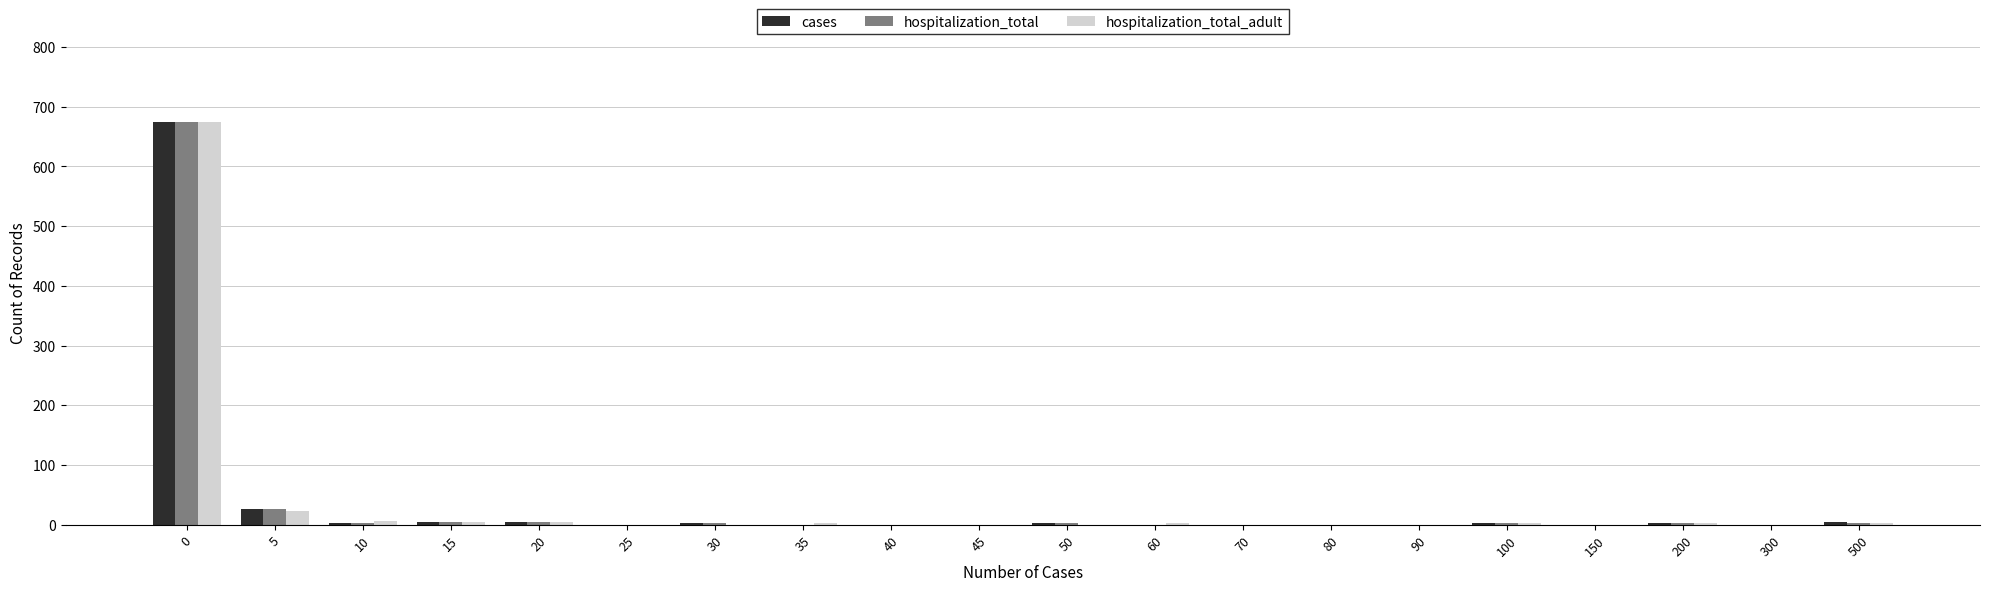

The hospitalization_total_adult series shows 0 at 80. True or false?

True